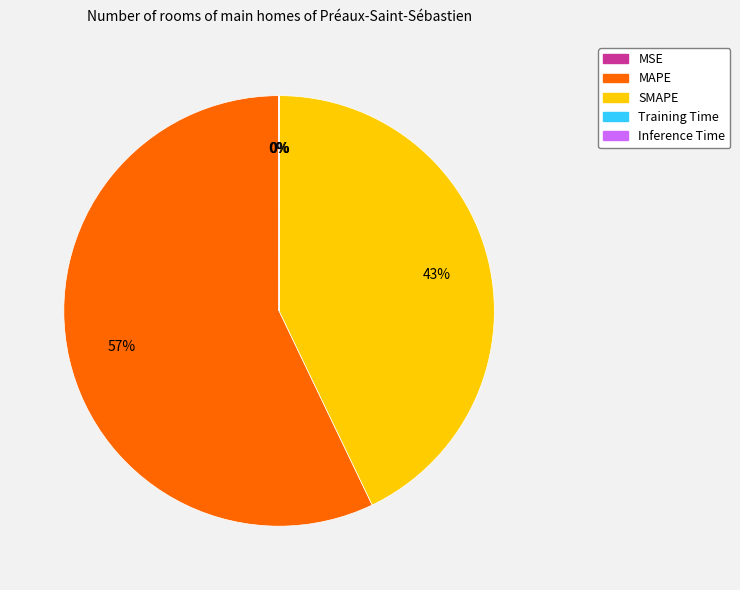

Does MAPE represent more than half of the total?

Yes